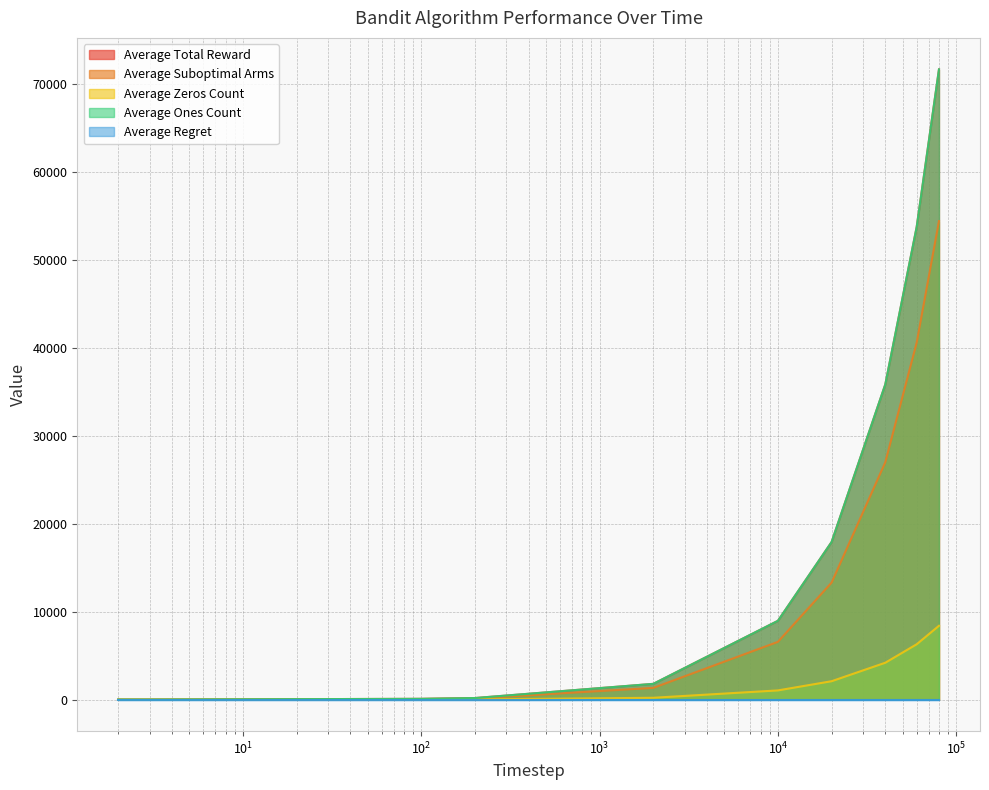

What is the average value of the Average Suboptimal Arms series?

14331.4